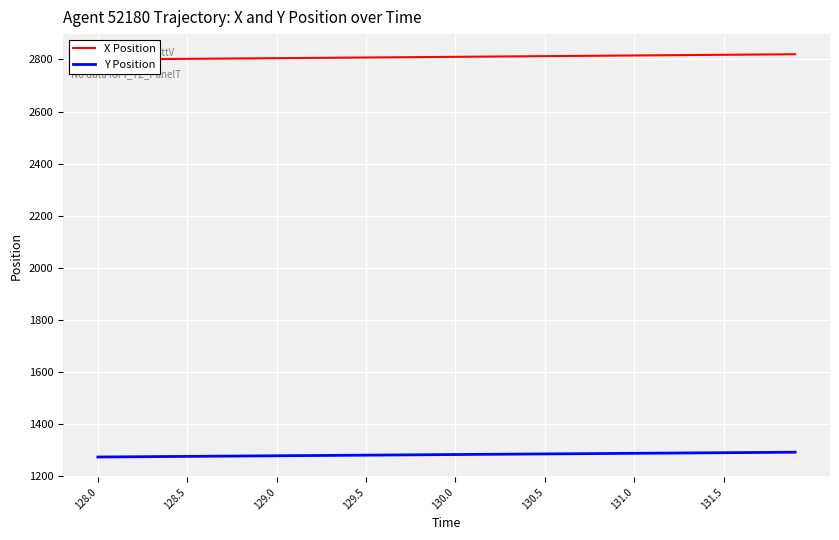

True or false: Y Position has a value of 611.8 at 129.0.

False